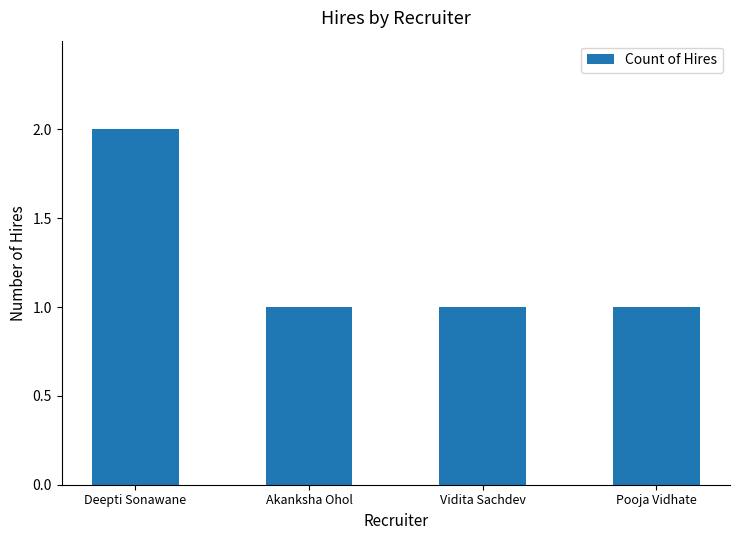

The chart shows a value of 1 at Pooja Vidhate. True or false?

True